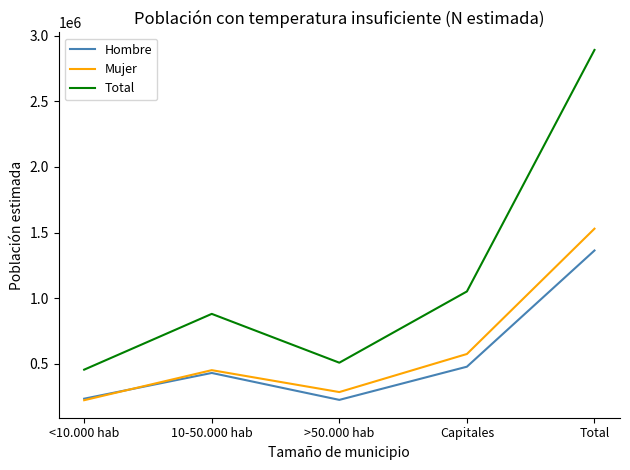

What is the sum of all Total values?

5783926